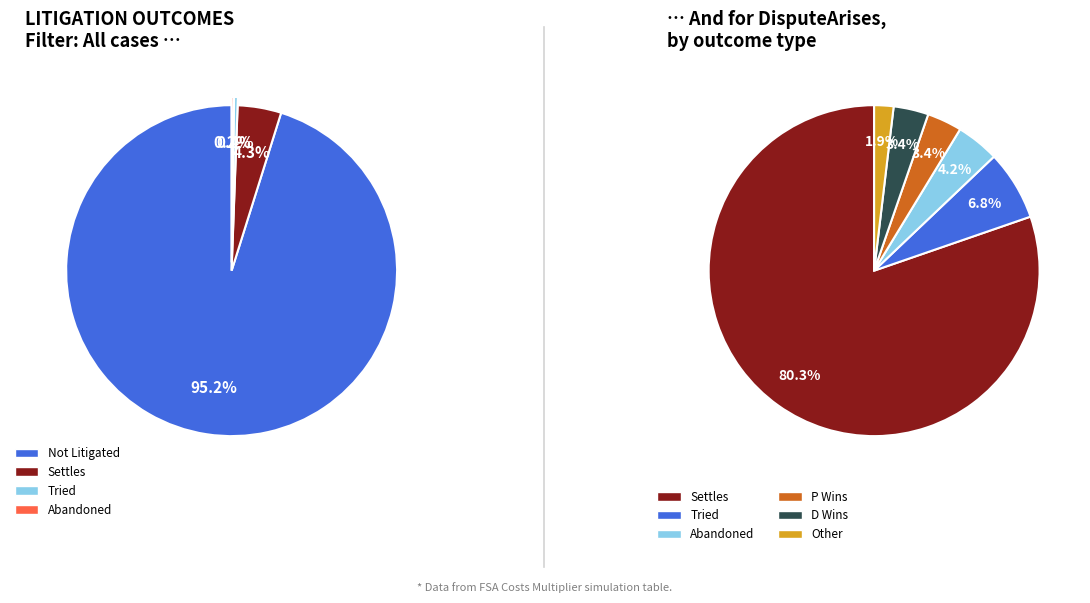

Which slice is the largest?

Not Litigated